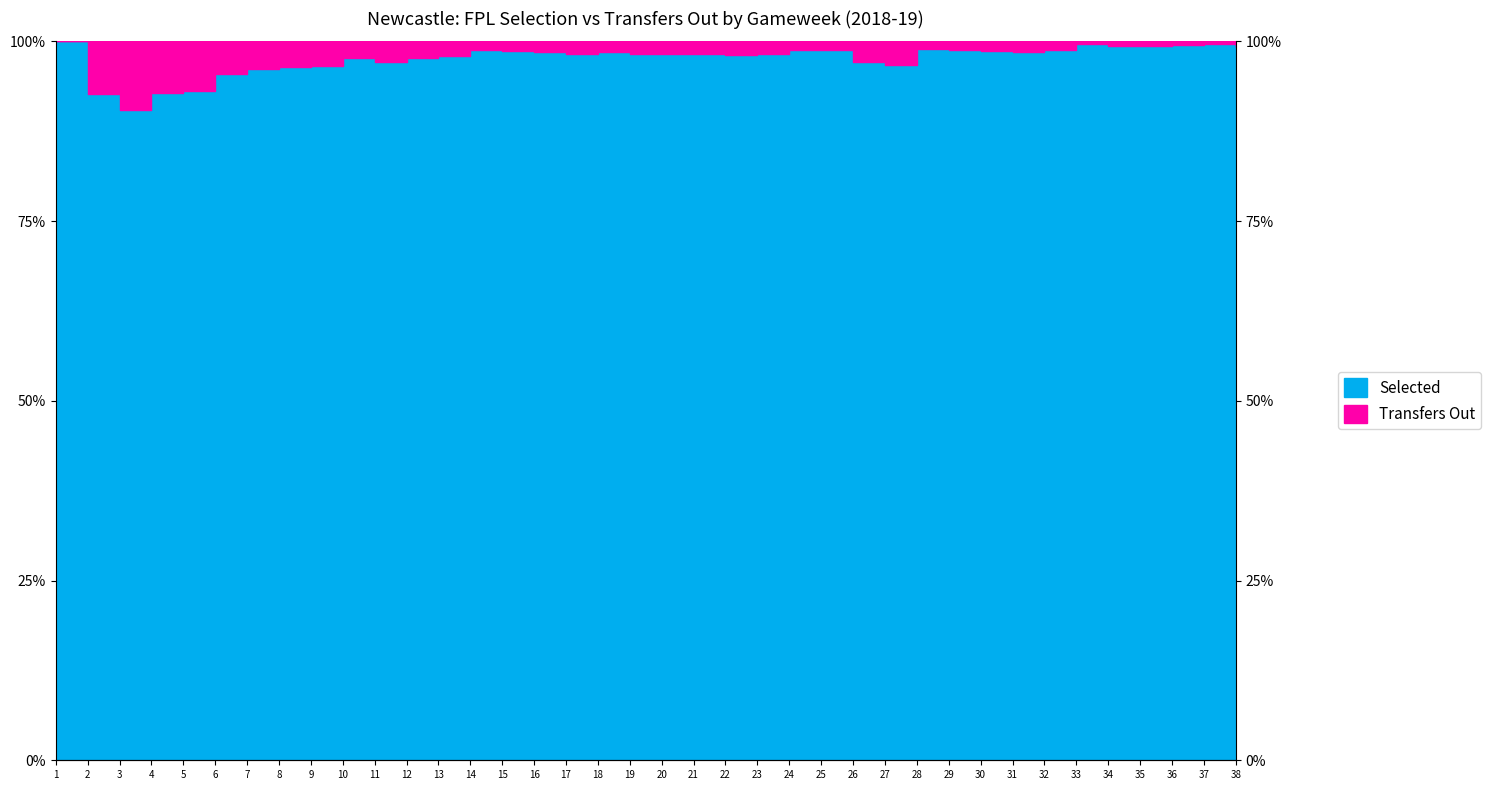

What is the maximum value shown in the chart?

100.0